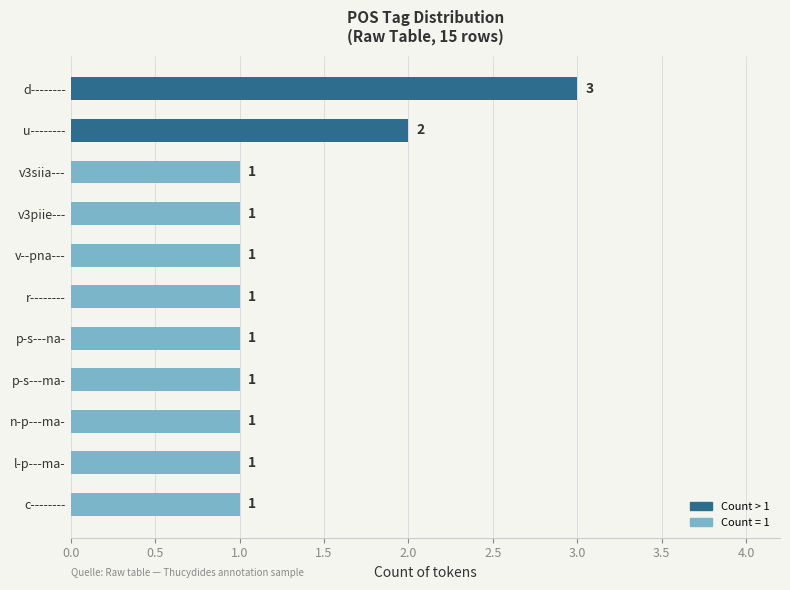

What is the ratio of the value at r-------- to the value at c--------?

1.0